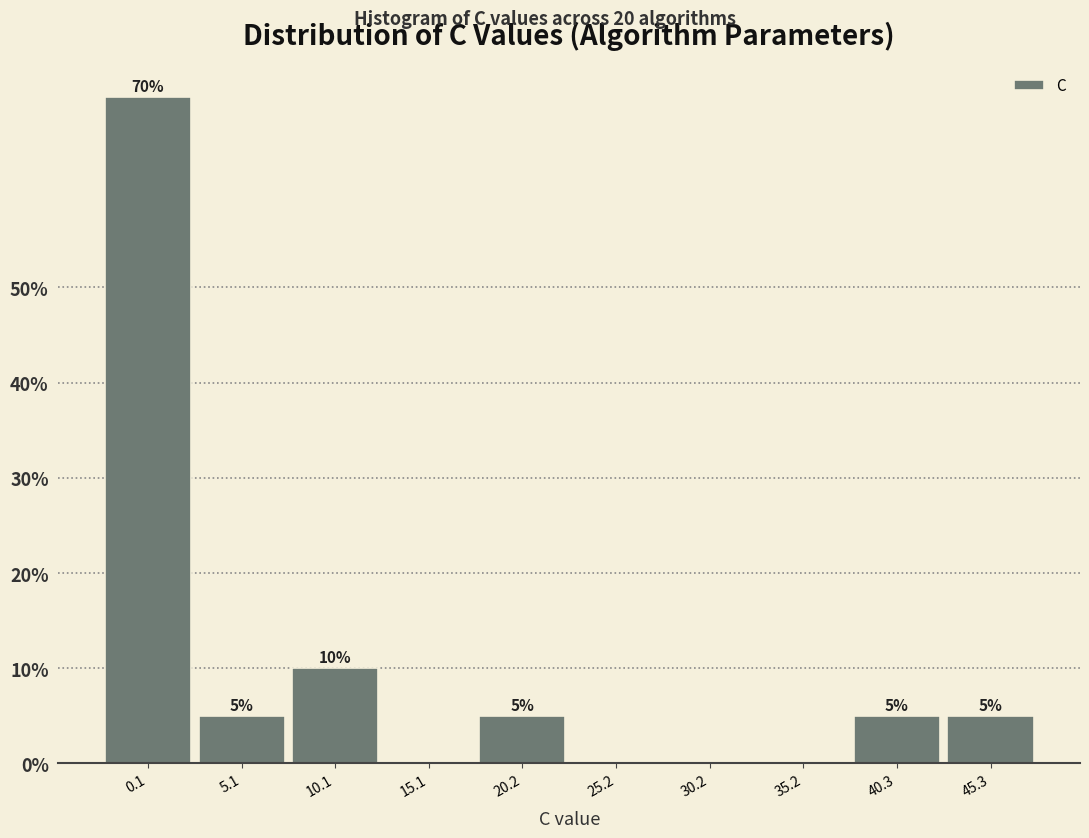

Reading left to right, transcribe all the data shown in this chart.

0.1=70	5.1=5	10.1=10	15.1=0	20.2=5	25.2=0	30.2=0	35.2=0	40.3=5	45.3=5